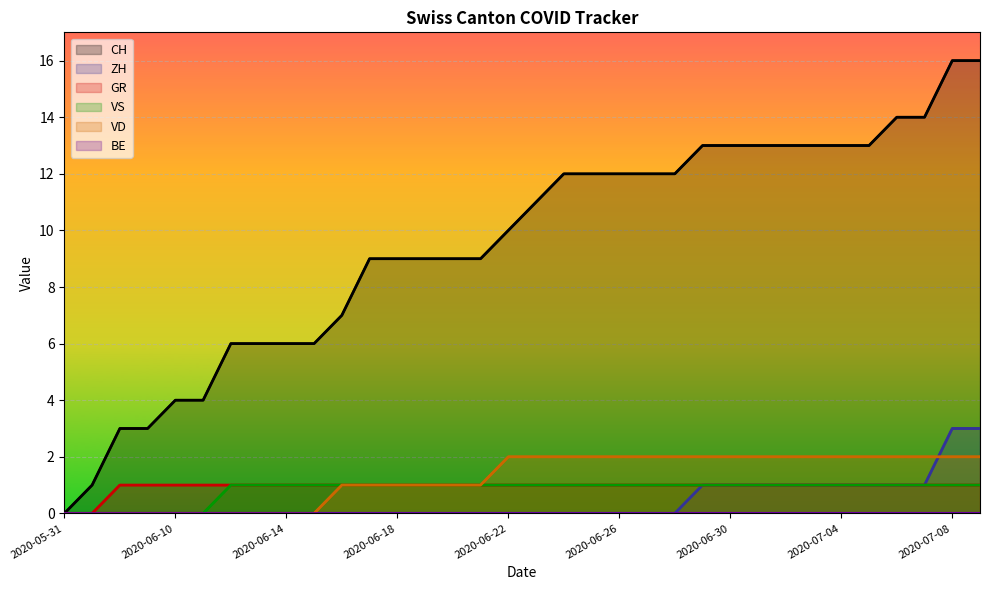

Rank the series by their maximum value, from lowest to highest.

BE, GR, VS, VD, ZH, CH